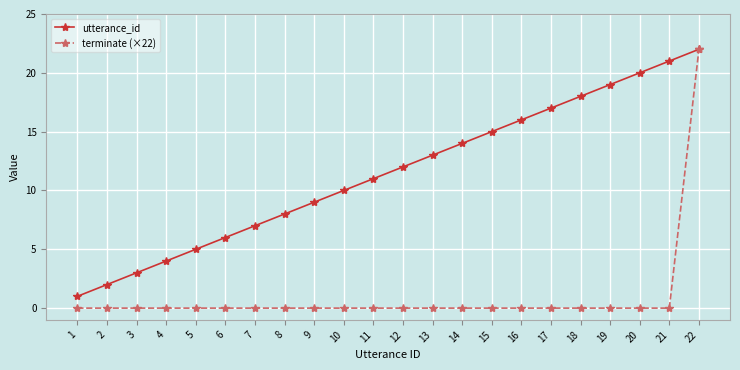

The utterance_id series shows 6 at 4. True or false?

False